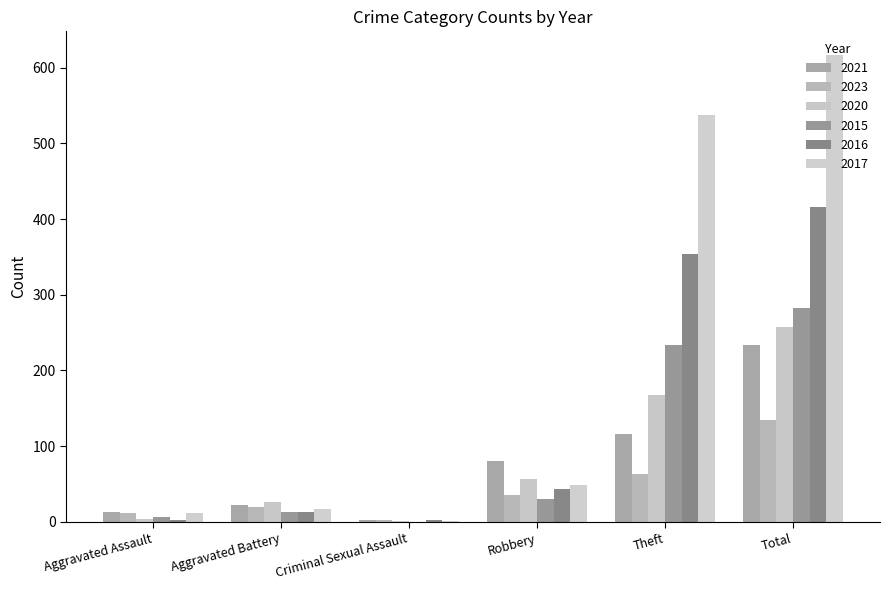

The 2023 series shows 36 at Robbery. True or false?

True